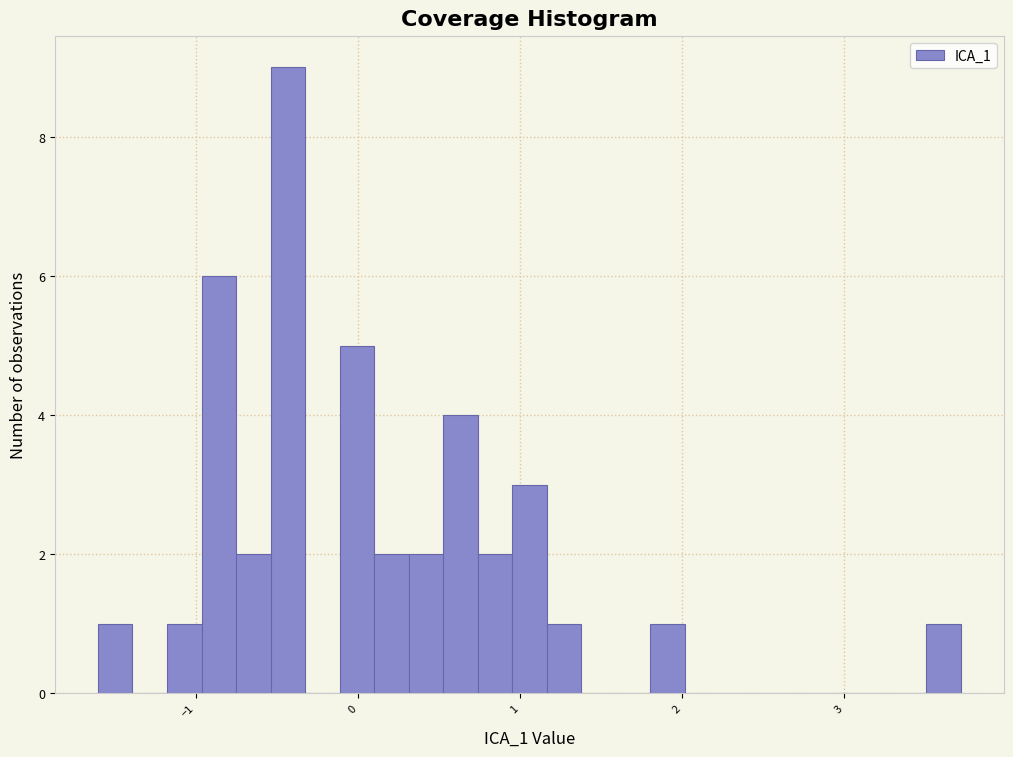

Around what value on the x-axis is the tallest bar? Give the approximate position of its centre, as read against the axis.

-0.4